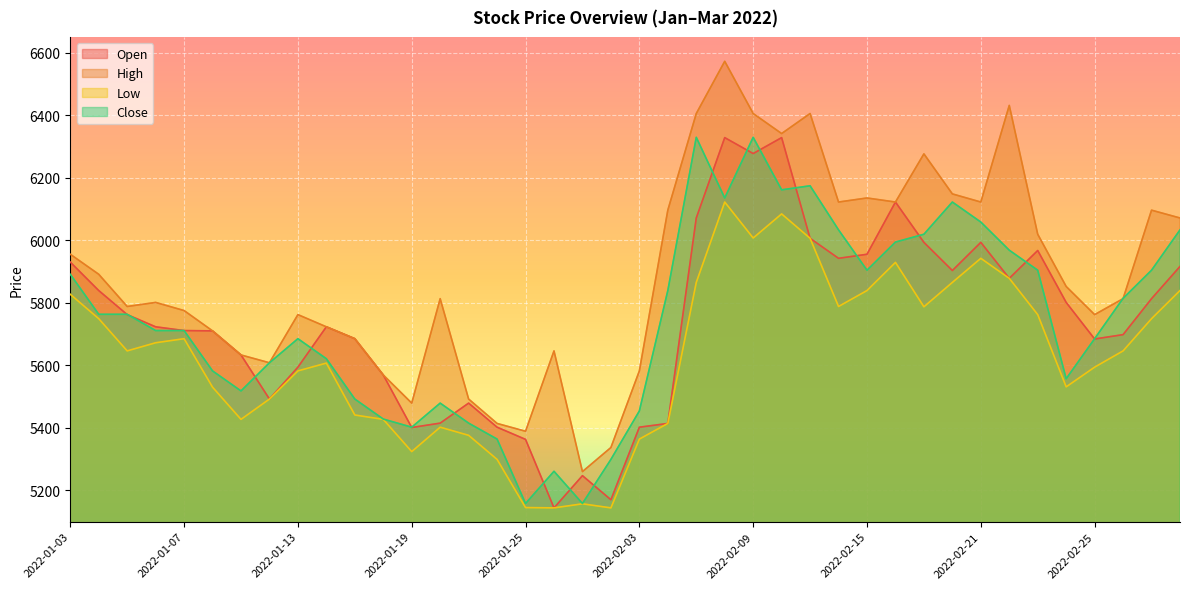

The value of Open at 2022-03-02 is 5813. True or false?

True